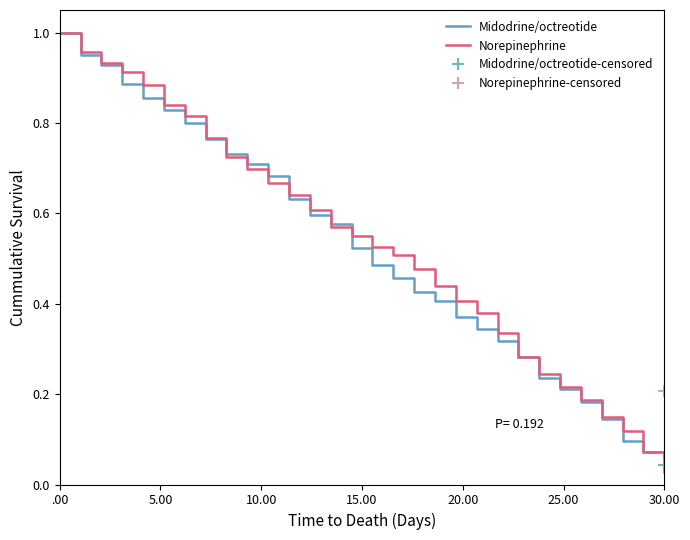

At which label does Norepinephrine reach its minimum?

30.00